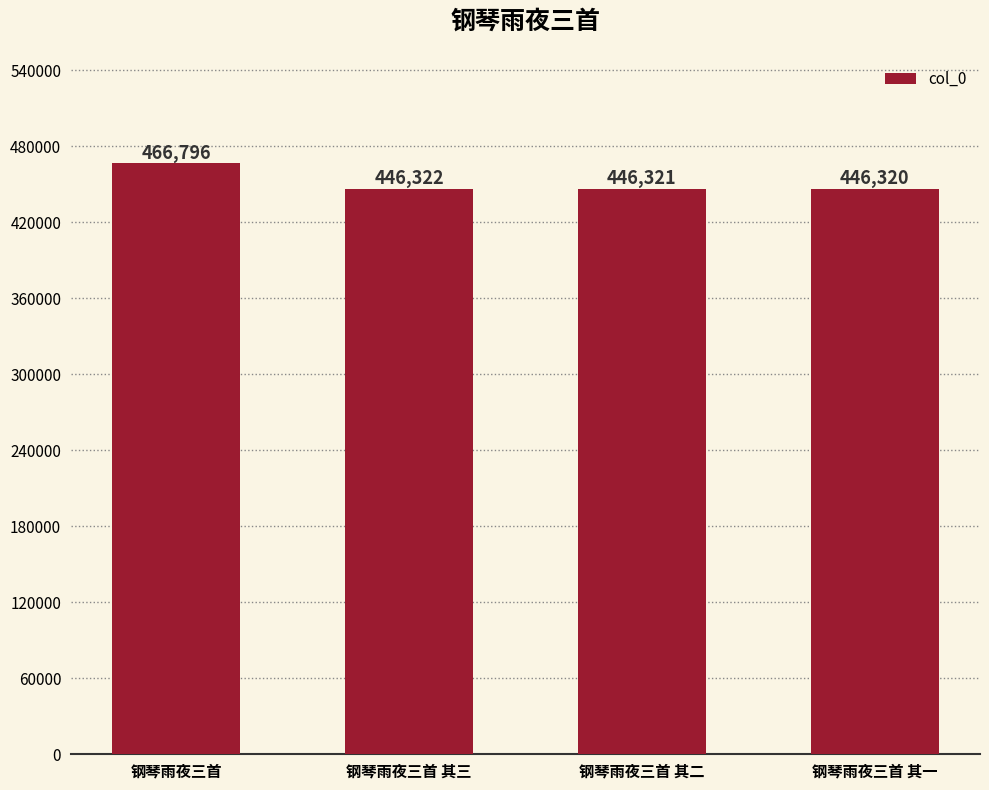

The chart shows a value of 446322 at 钢琴雨夜三首 其三. True or false?

True